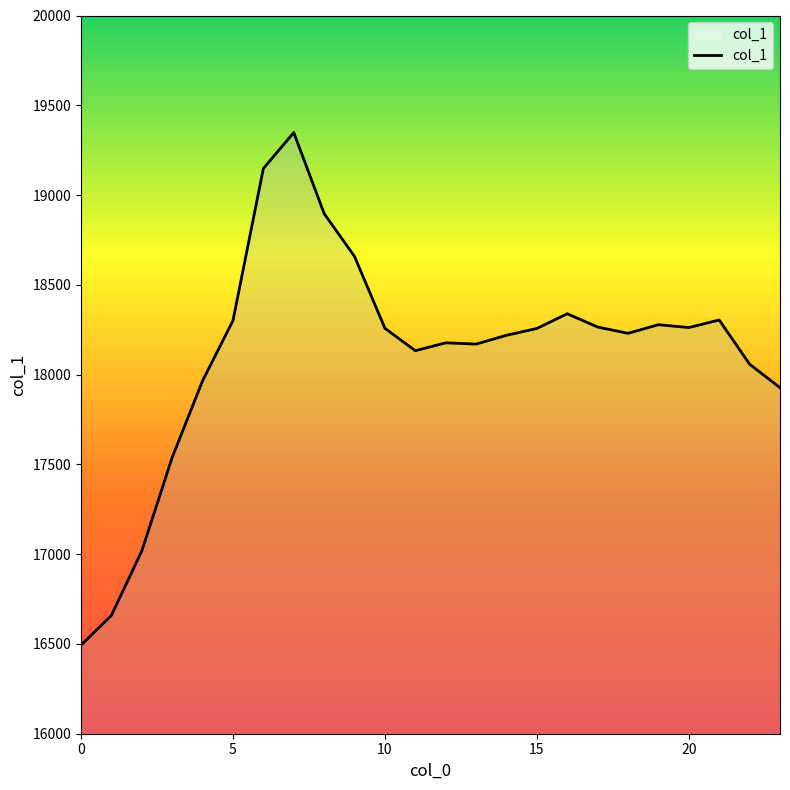

What is the difference between the maximum and minimum values?

2855